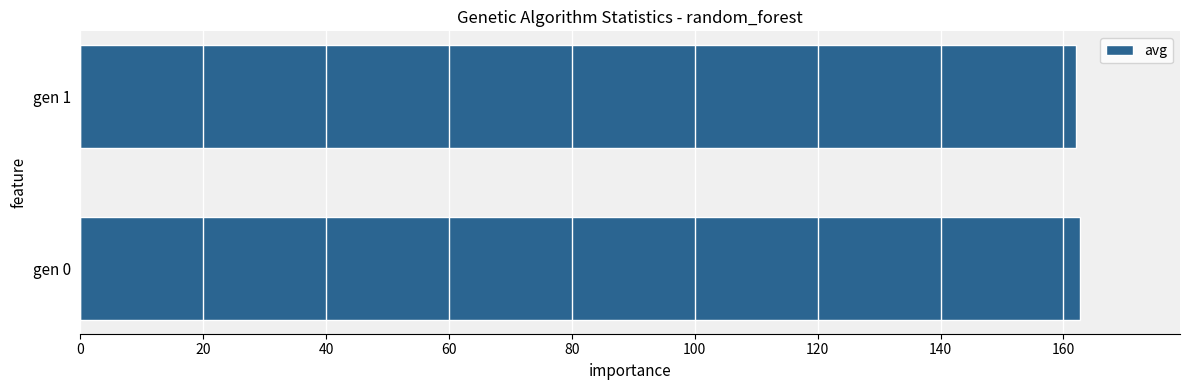

What is the maximum value shown in the chart?

162.7